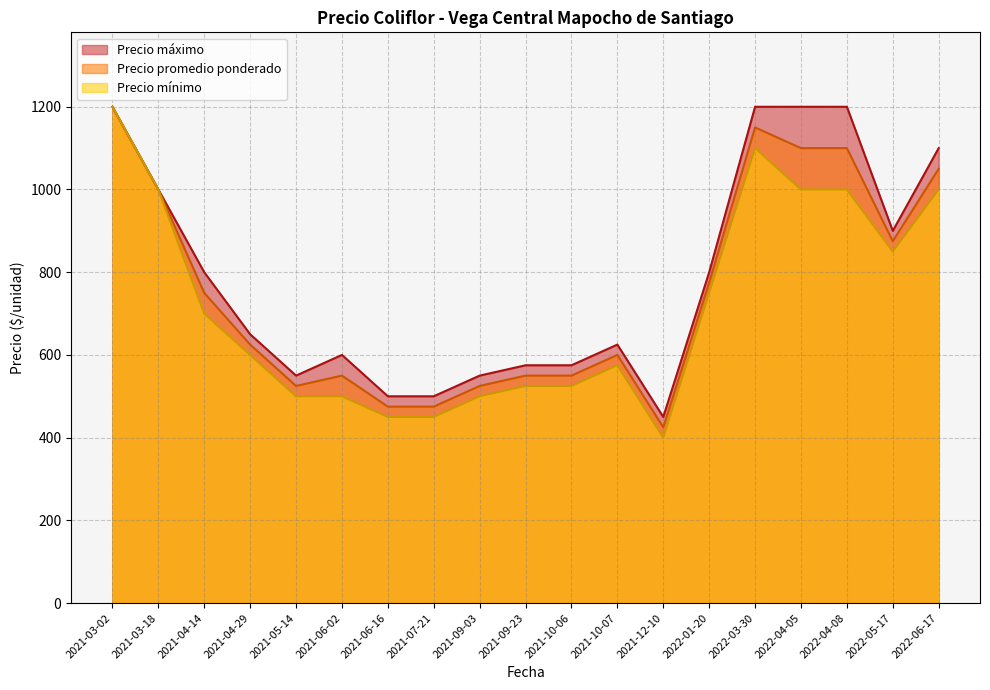

How many series are shown in this chart?

3